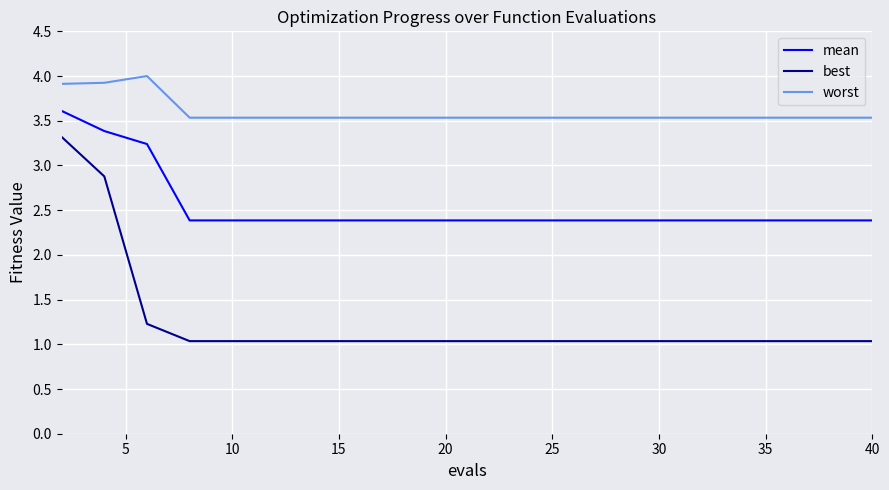

At how many categories does at least one series exceed 2?

20